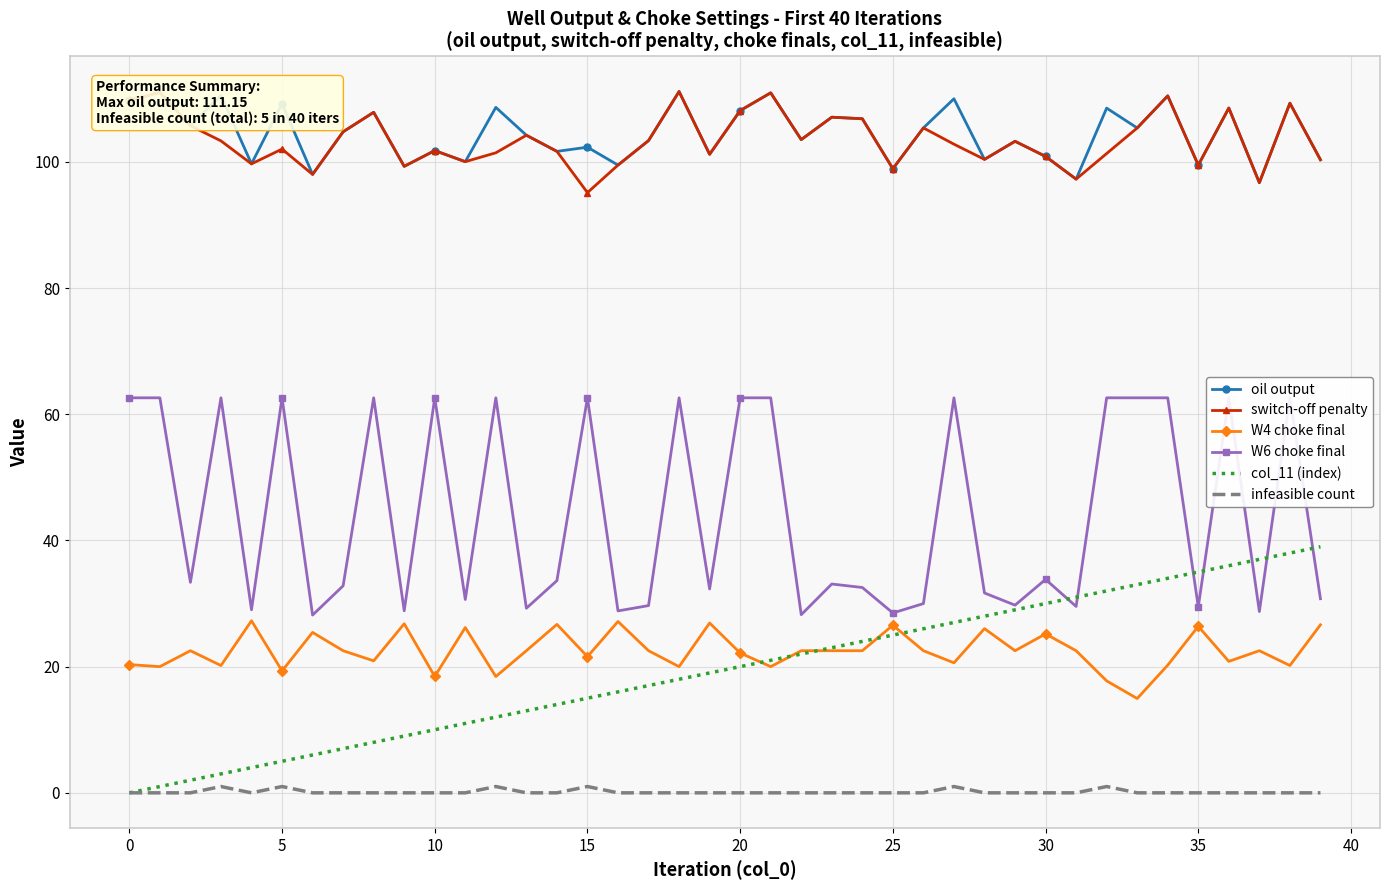

True or false: oil output and W6 choke final cross at least once.

False